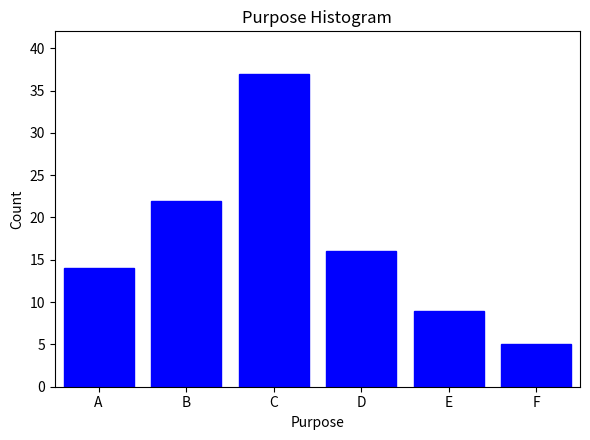

Reading left to right, list all the values displayed in this chart.

A=14	B=22	C=37	D=16	E=9	F=5